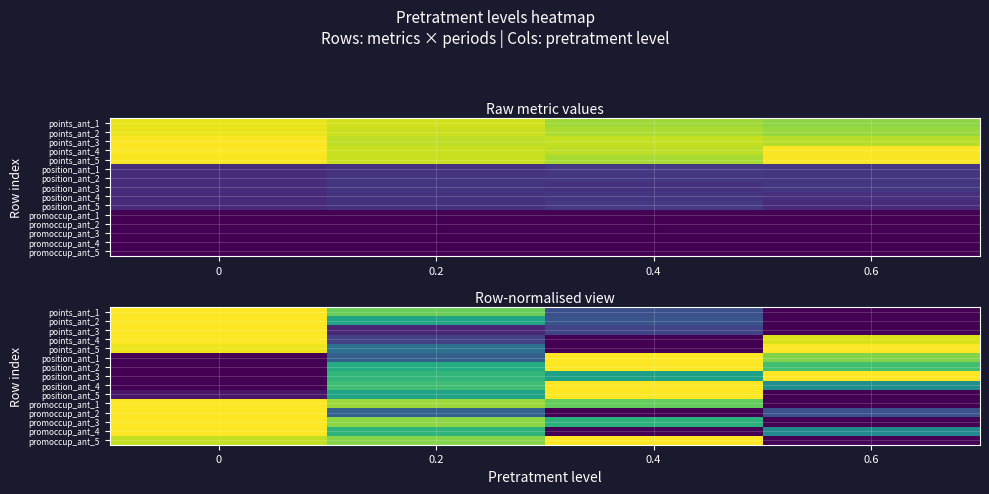

What is the difference between the second highest and second lowest values in the promoccup_ant_2 series?

0.1